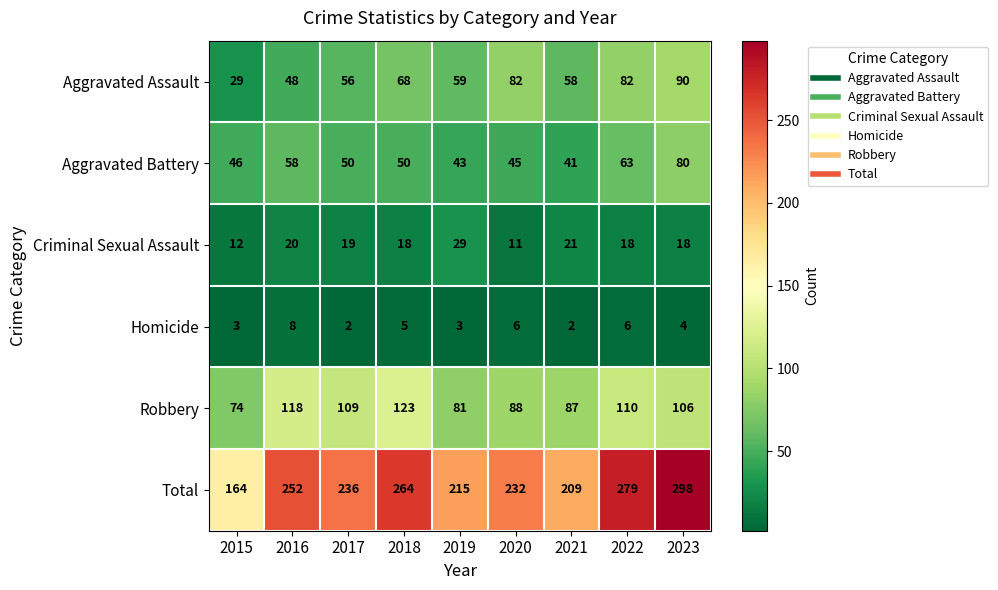

Which category has the highest value across all series?

2023